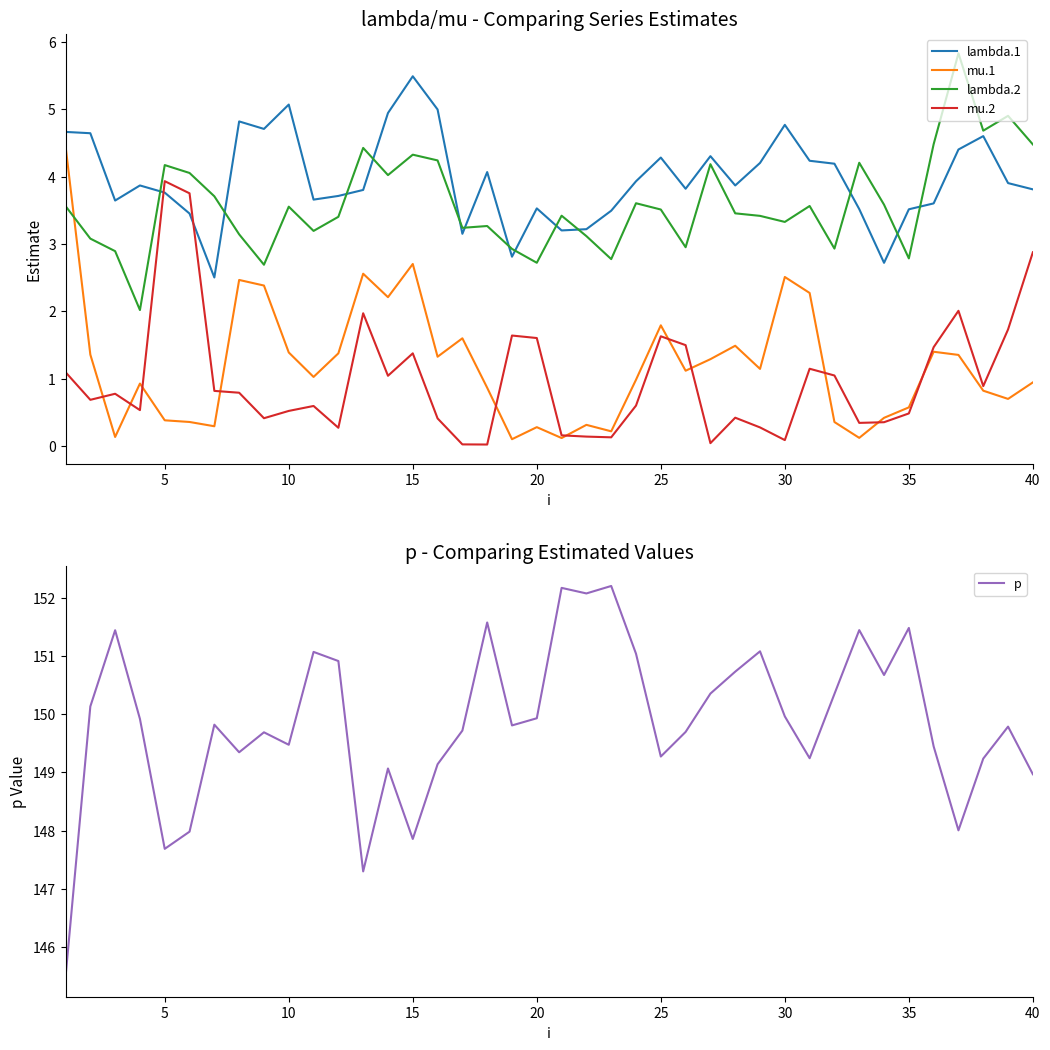

After their last crossing, which series has the higher values: lambda.1 or lambda.2?

lambda.2